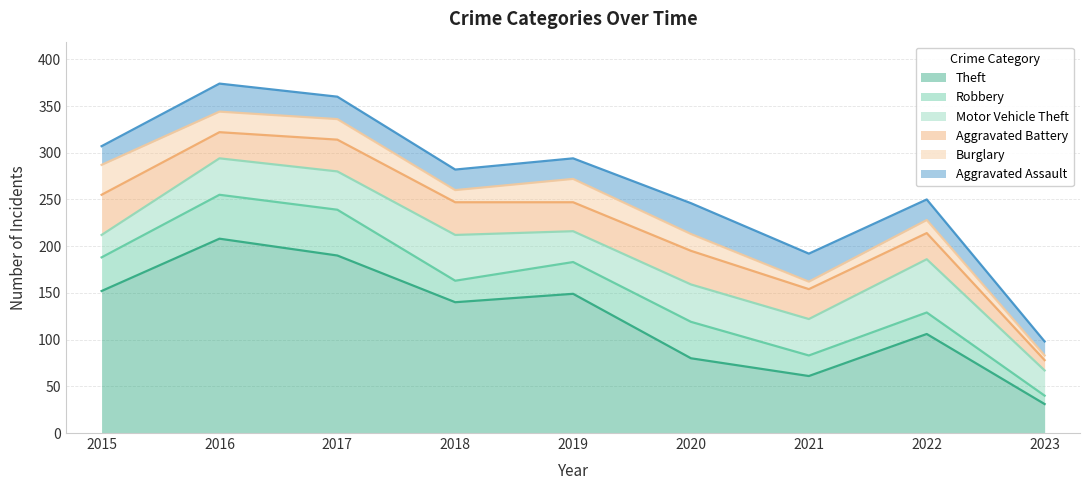

Which has a higher value, 2017 or 2023?

2017